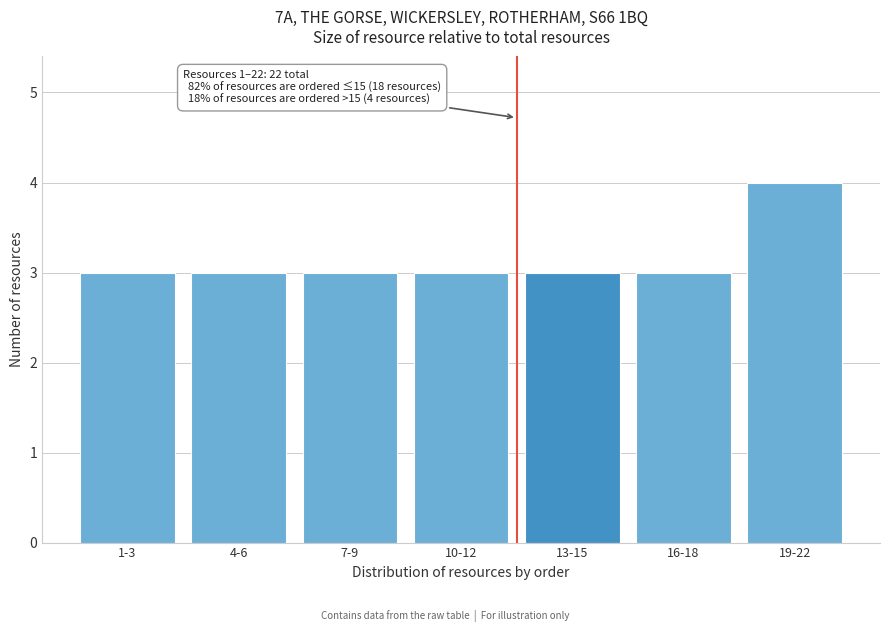

Reading left to right, list all the values displayed in this chart.

1-3=3	4-6=3	7-9=3	10-12=3	13-15=3	16-18=3	19-22=4